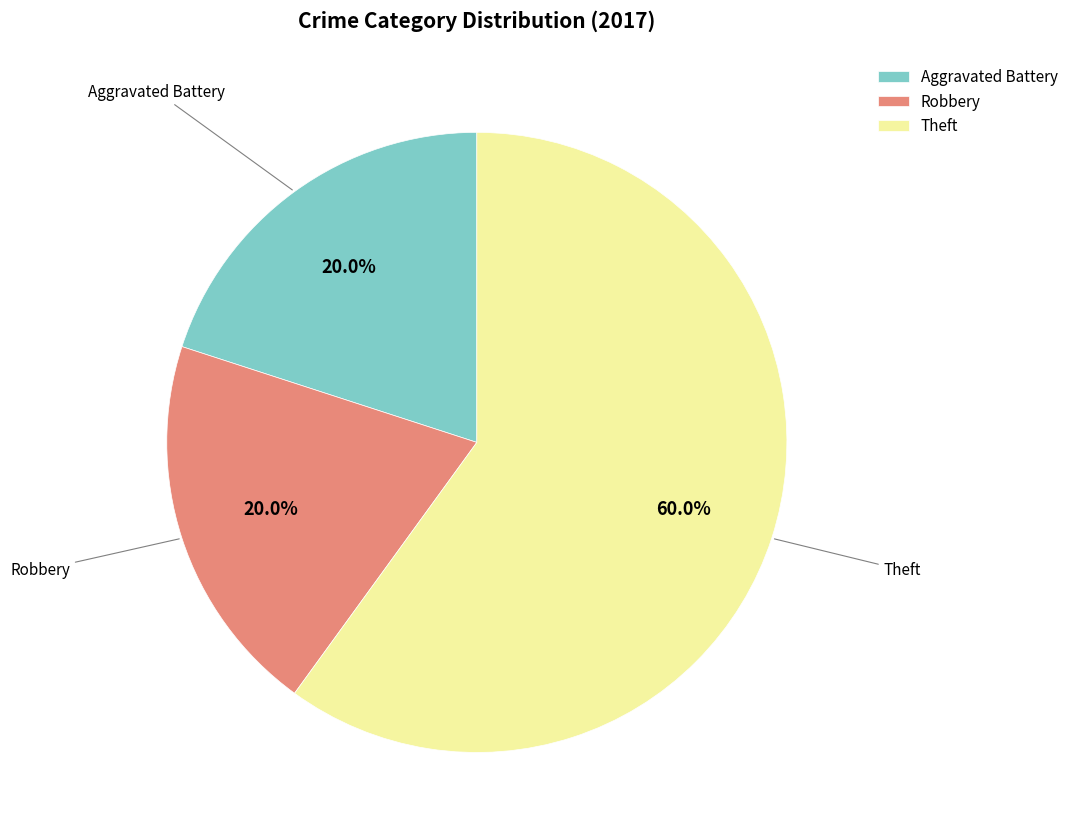

What is the total percentage of Robbery and Aggravated Battery?

40.0%